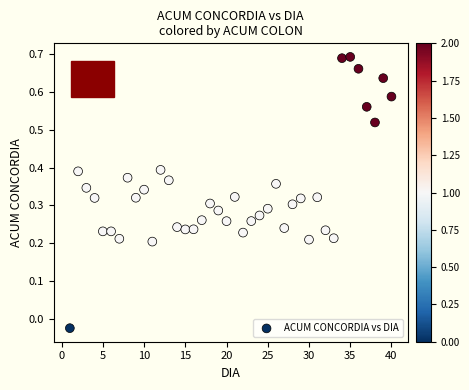

What is the range of X values (max minus min)?

39.0